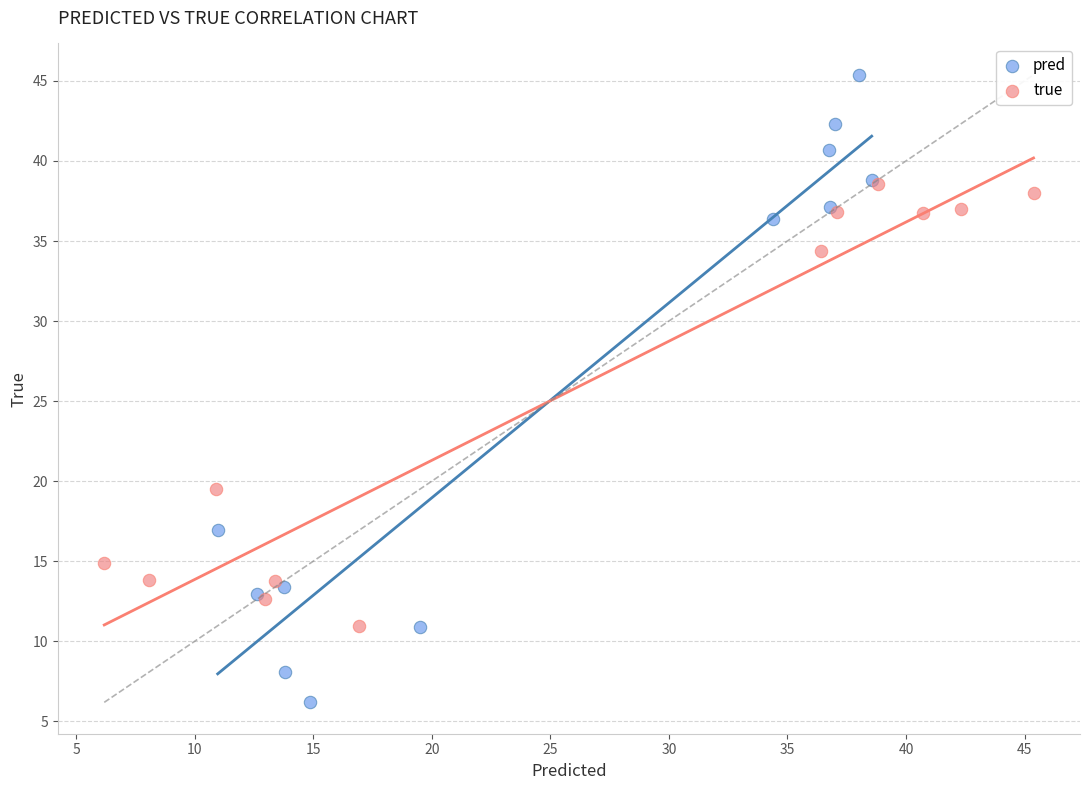

Which series reaches the minimum Y coordinate?

pred